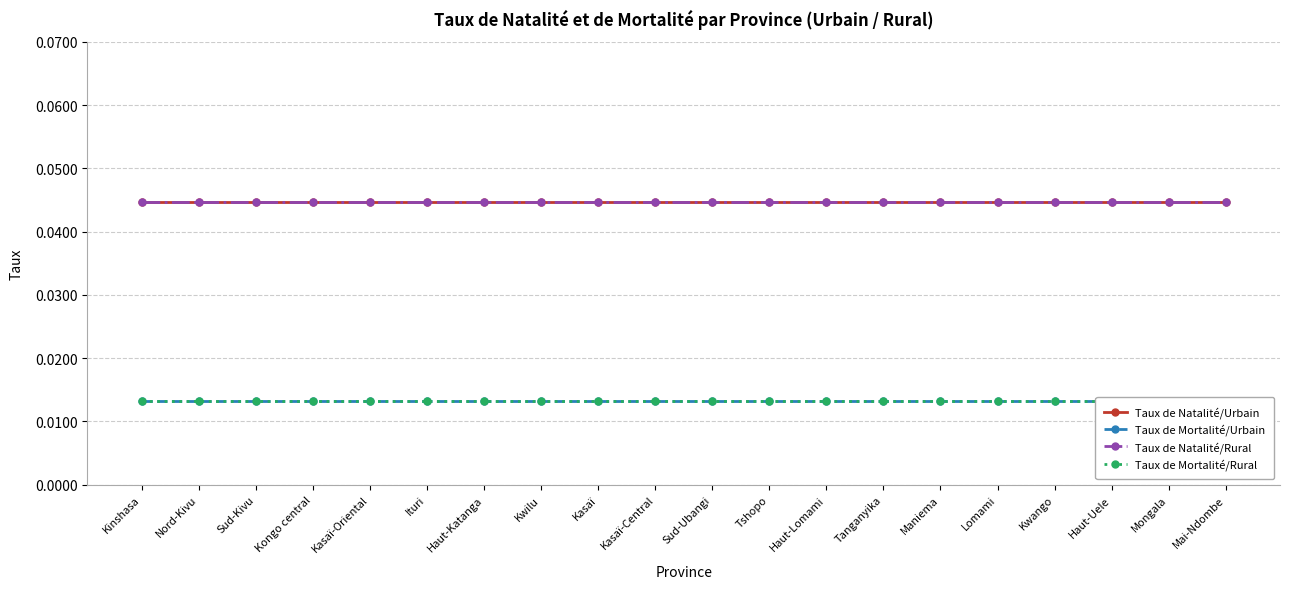

Between Lomami and Haut-Katanga, which is larger?

Lomami